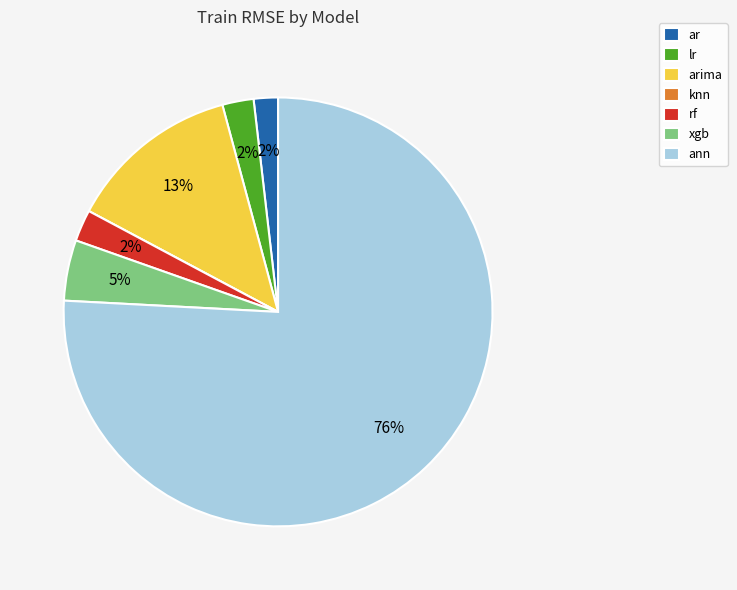

Which has a higher value, ann or arima?

ann